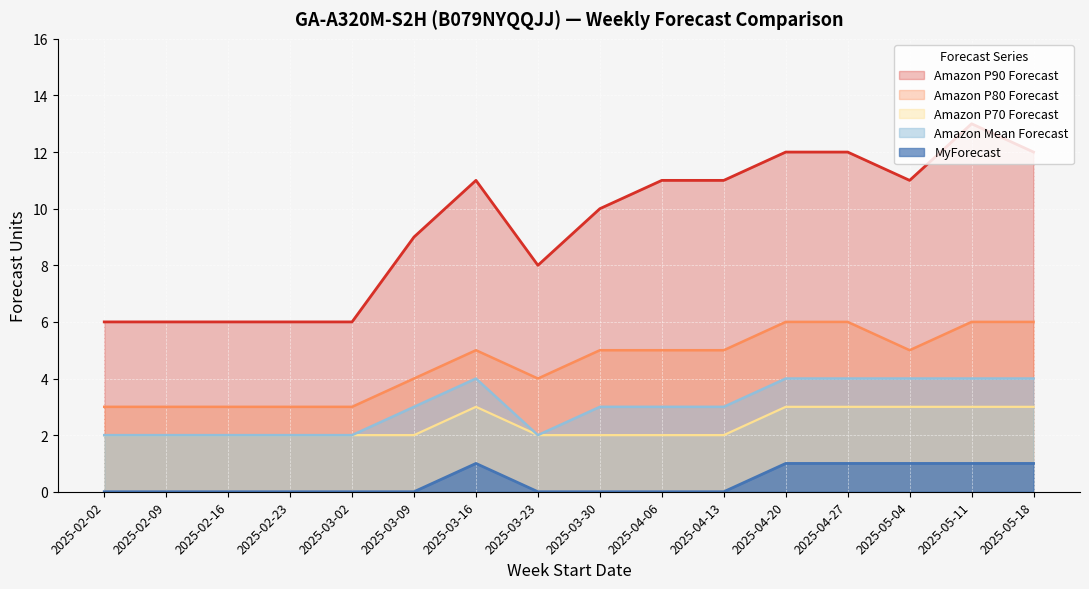

True or false: Amazon P90 Forecast and Amazon P70 Forecast cross at least once.

False